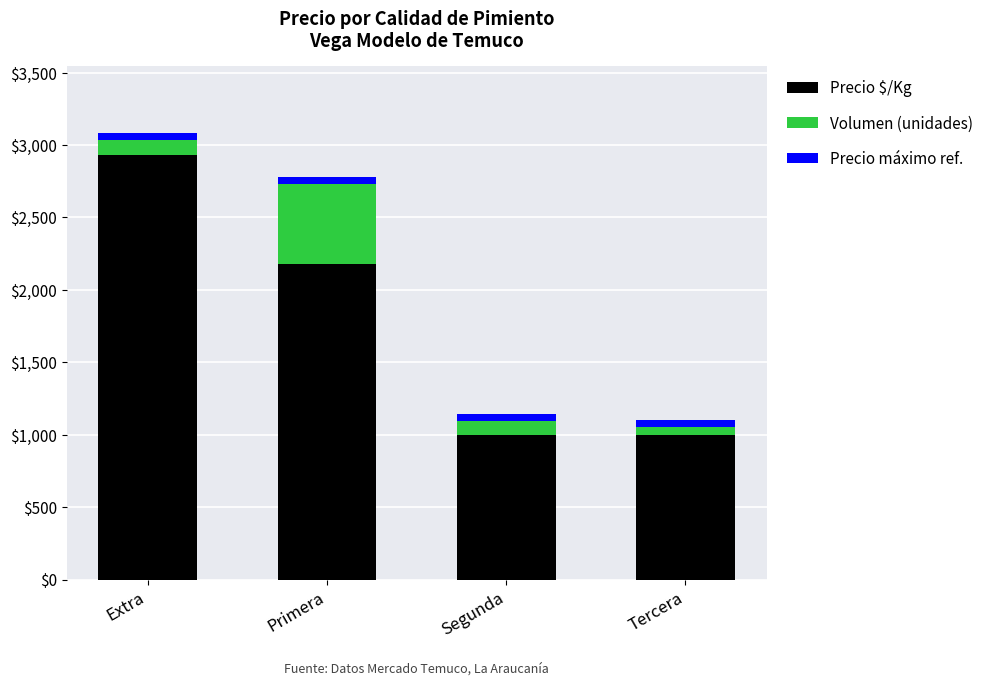

At which label does Precio $/Kg reach its peak?

Extra